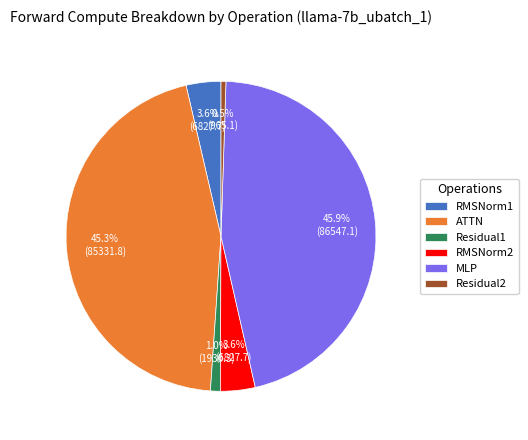

Is the sum of ATTN and Residual2 greater than half?

No